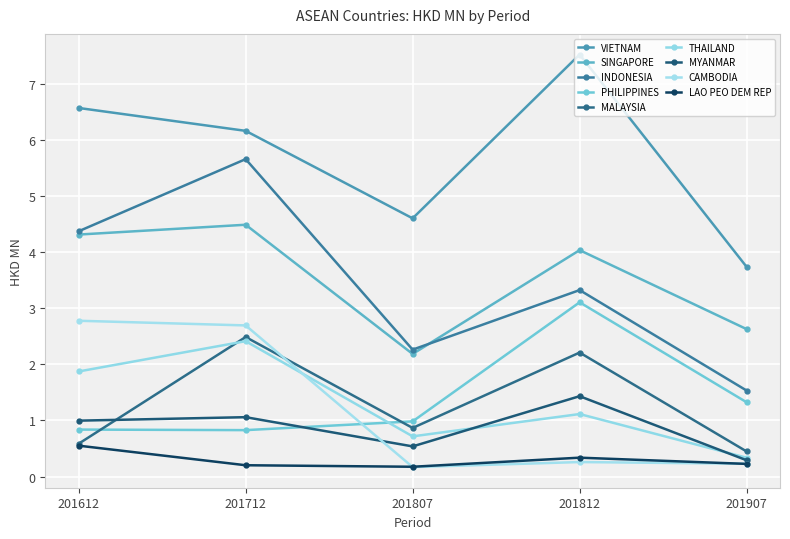

List the series in order of their peak value, highest first.

VIETNAM, INDONESIA, SINGAPORE, PHILIPPINES, CAMBODIA, MALAYSIA, THAILAND, MYANMAR, LAO PEO DEM REP